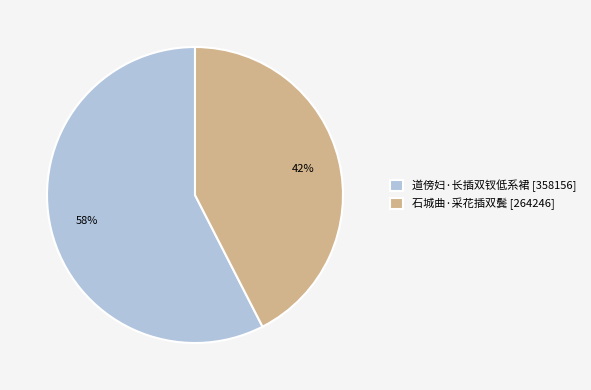

Combined, do 道傍妇·长插双钗低系裙 and 石城曲·采花插双鬓 account for over 50%?

Yes